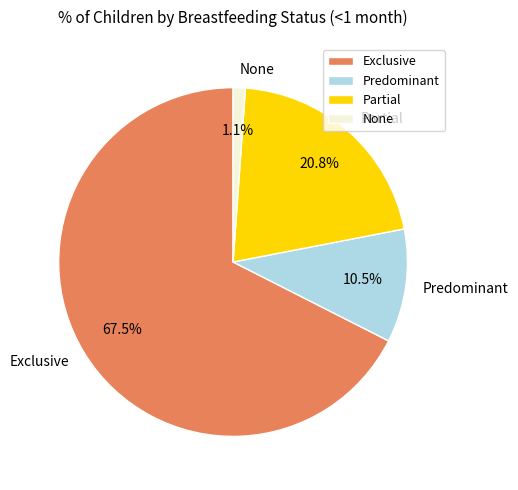

True or false: Partial accounts for 21% of the total.

True